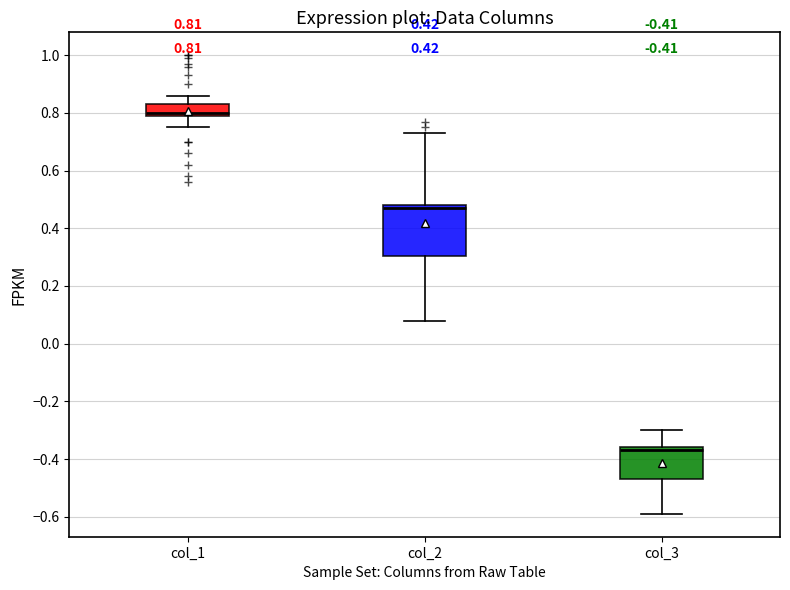

Comparing the boxes themselves (not the whiskers), which one is the tallest?

col_2